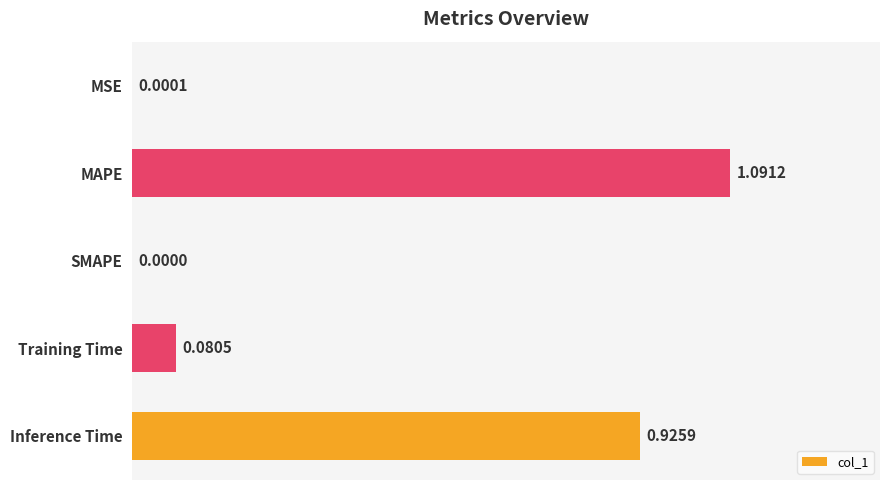

How many values exceed 0?

4